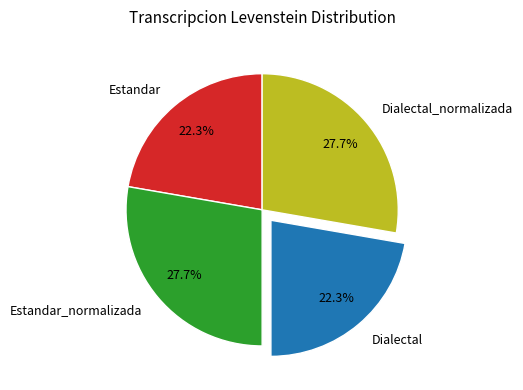

What percentage do Dialectal and Dialectal_normalizada together represent?

50.0%